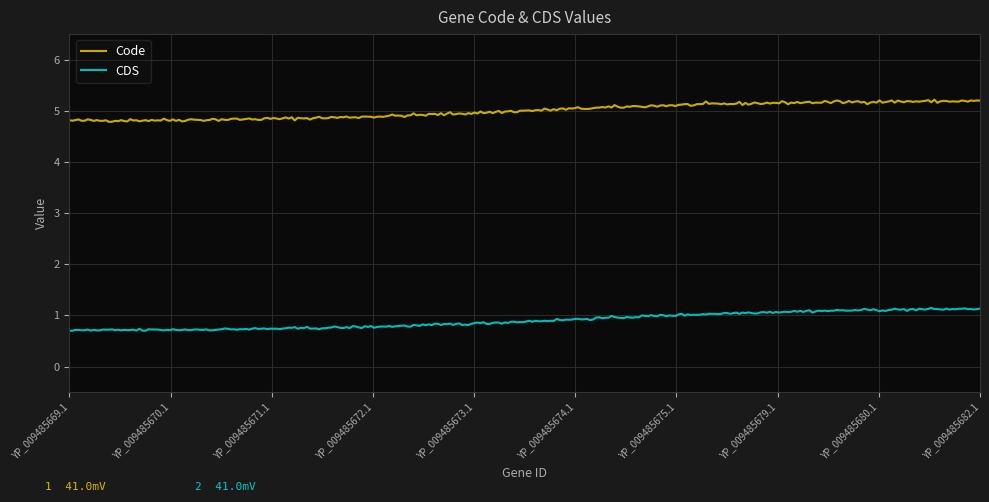

True or false: Code and CDS cross at least once.

False